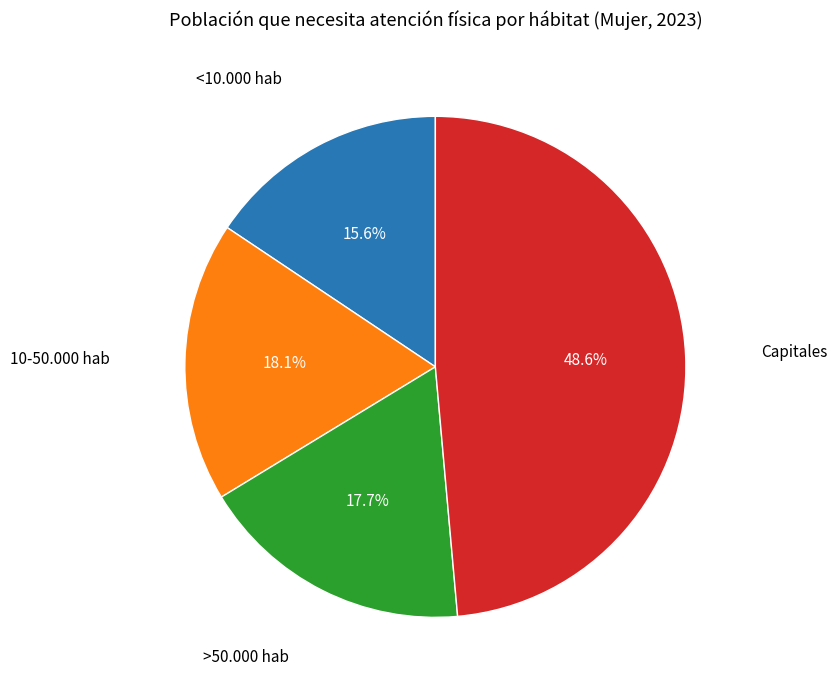

To the nearest percent, what percentage of the pie is 10-50.000 hab?

18%